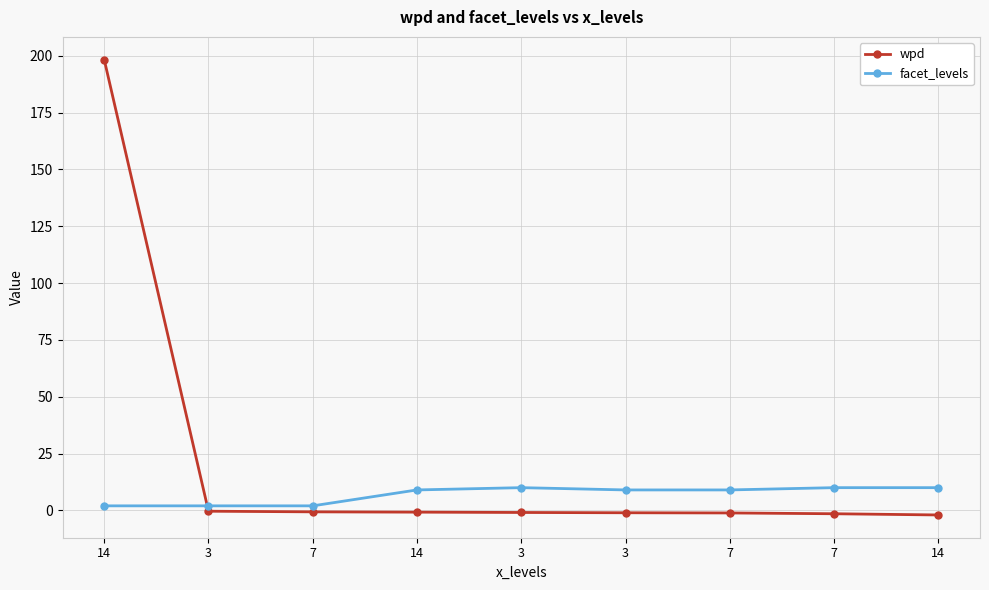

Is this an area chart (filled region under the line)?

No